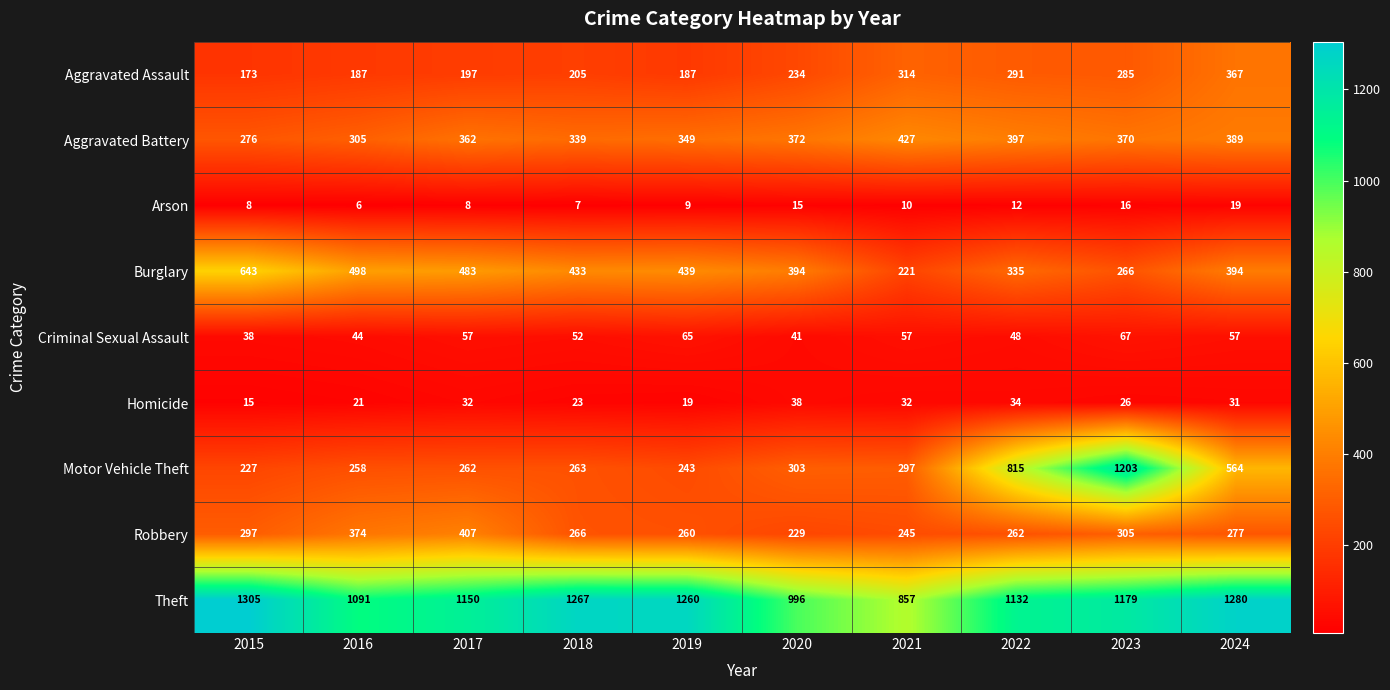

The value of Aggravated Battery at 2021 is 427. True or false?

True